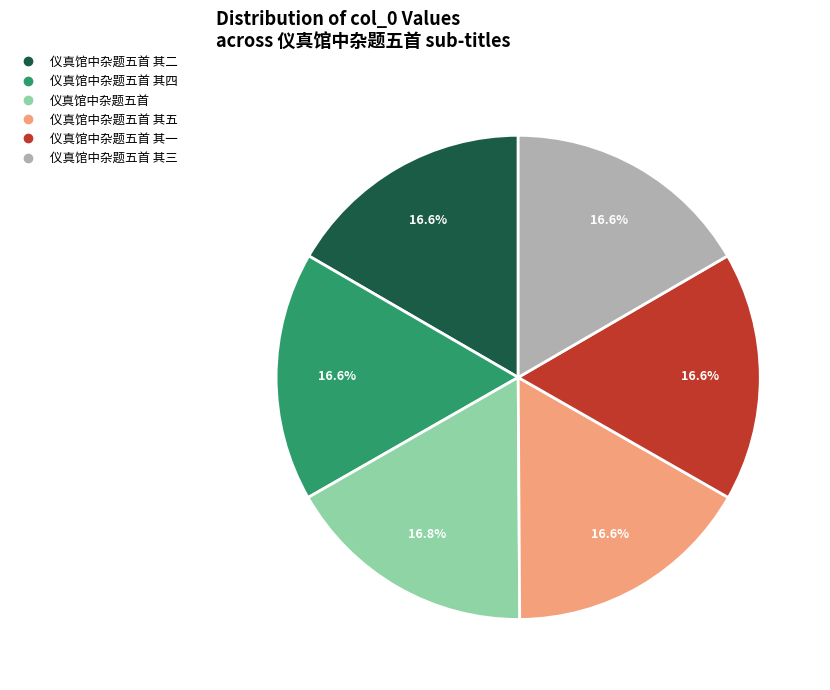

Does any single category account for the majority?

No